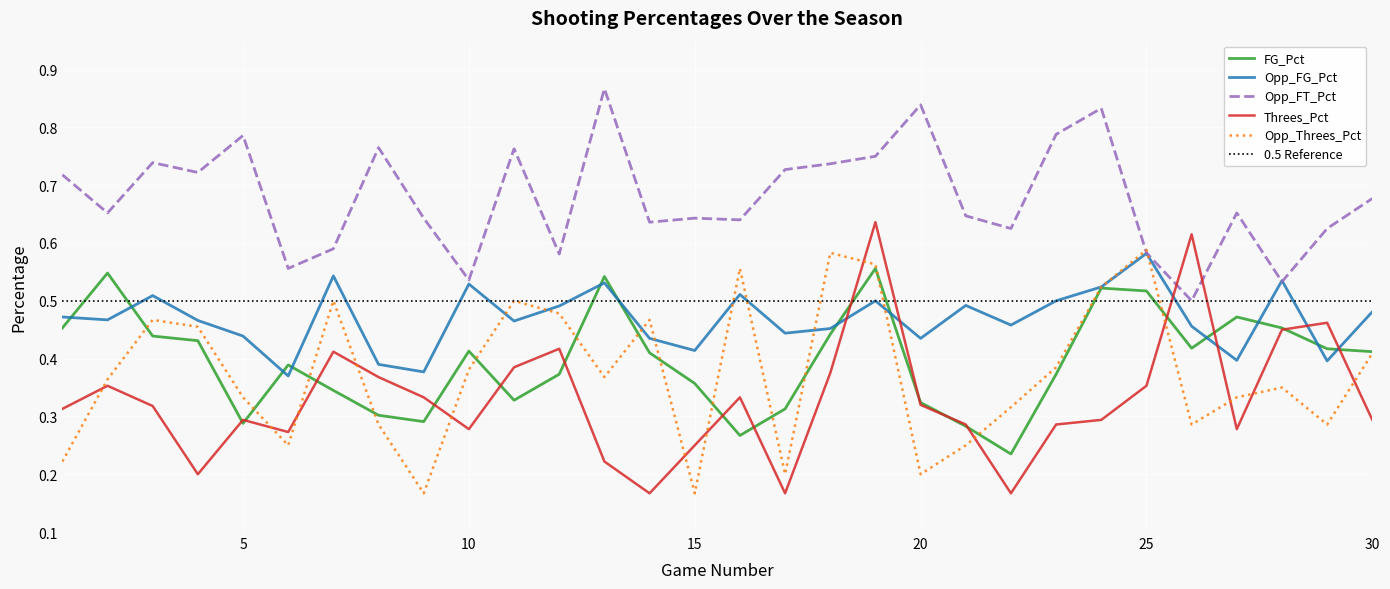

How many distinct data groups are displayed?

5